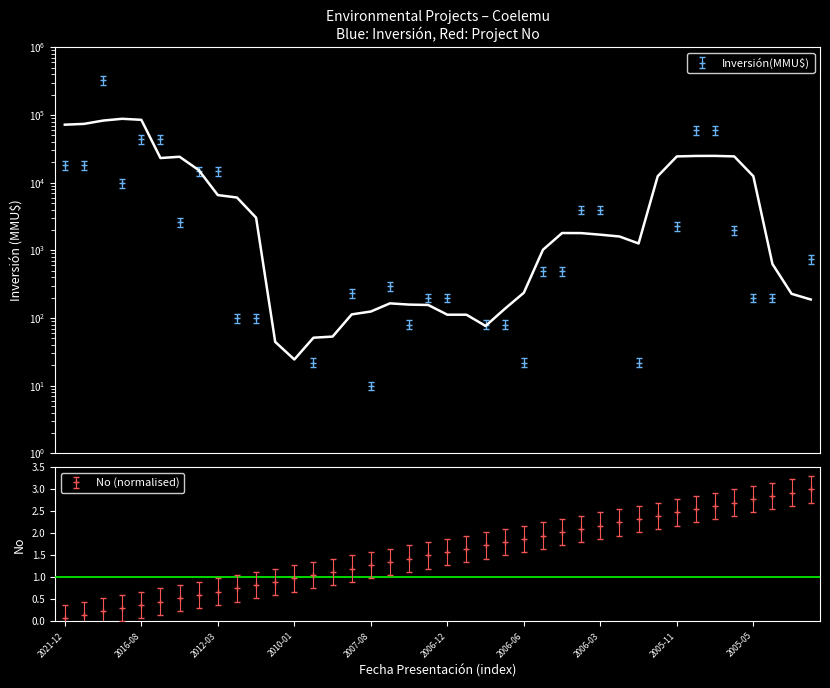

True or false: No (normalised) has more than 1 points higher than both neighbors.

False